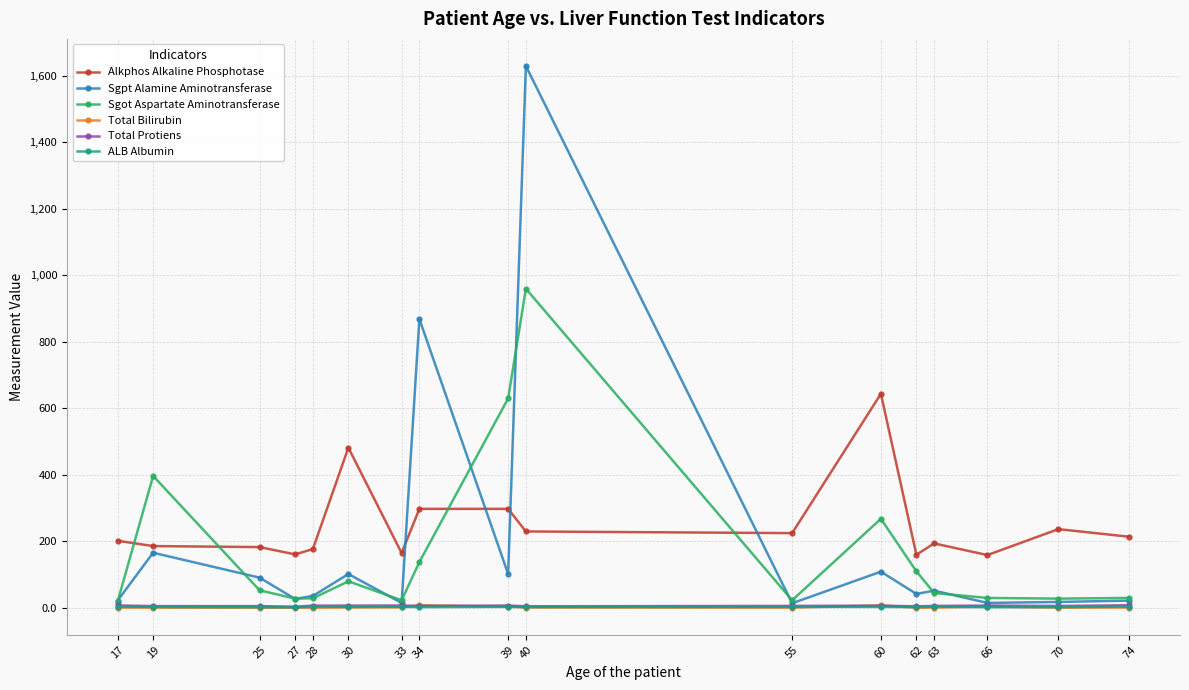

What is the total value across all series at 40?

2828.8